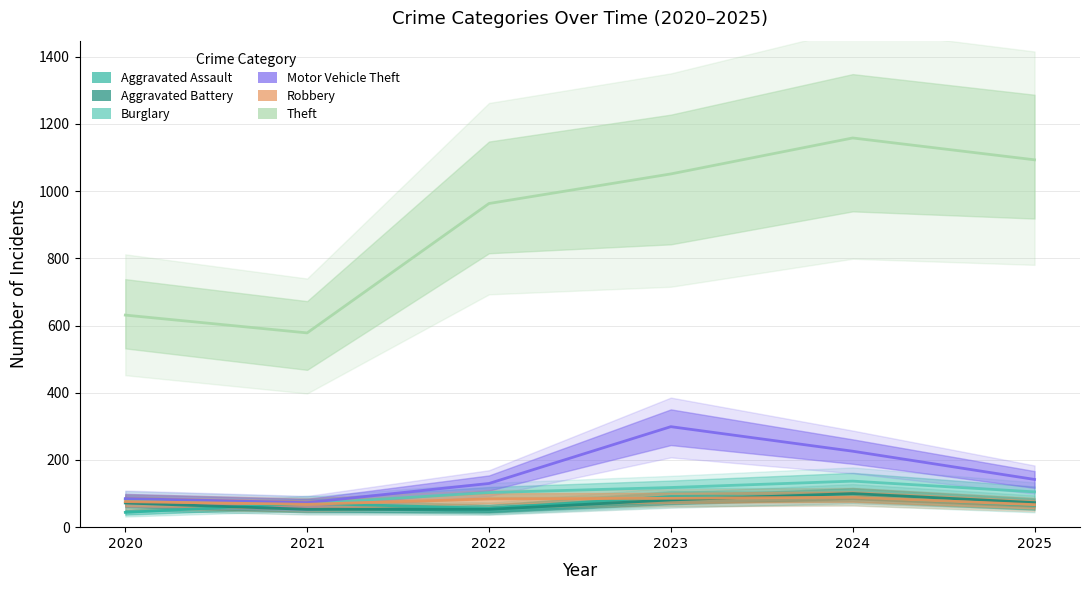

At which label does Aggravated Battery first exceed 73?

2023